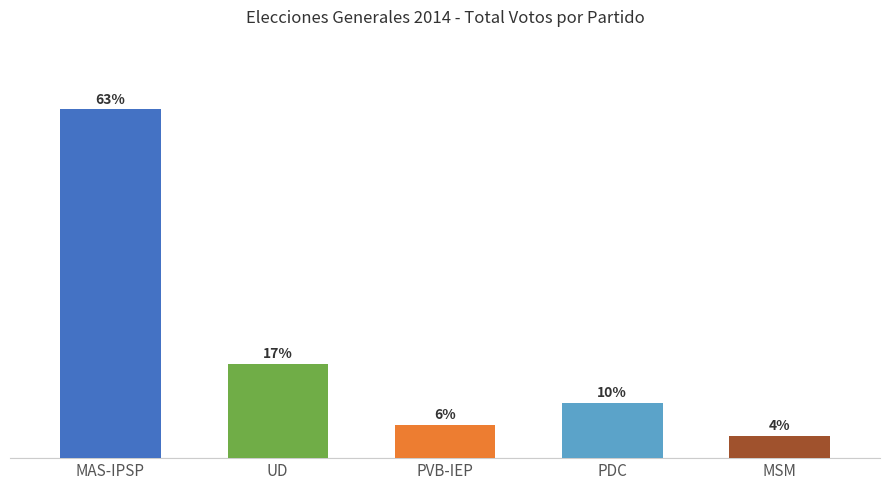

At which label is the value closest to 33?

UD